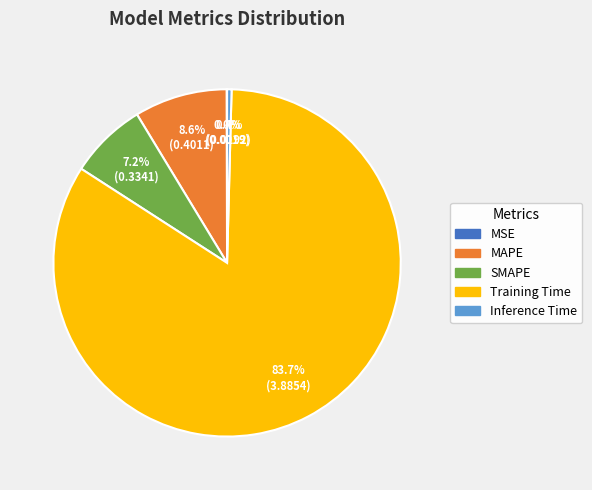

Which slice is the largest?

Training Time